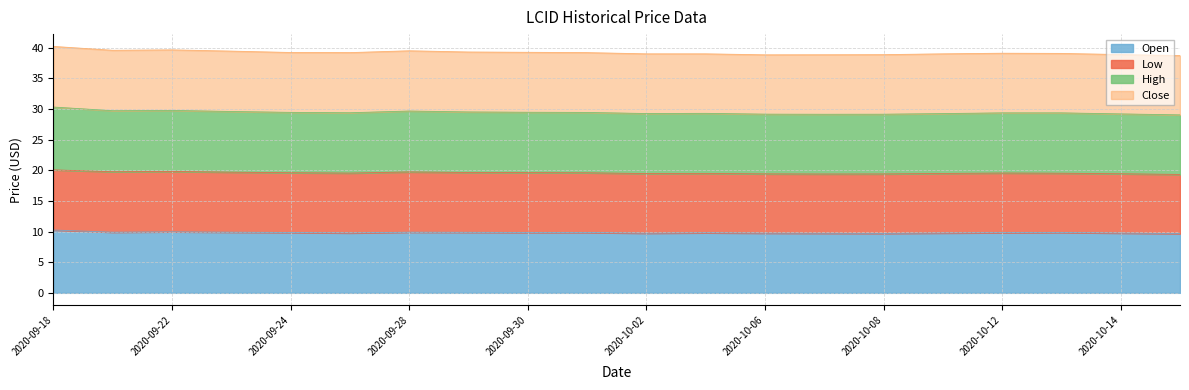

True or false: Open and High cross at least once.

False